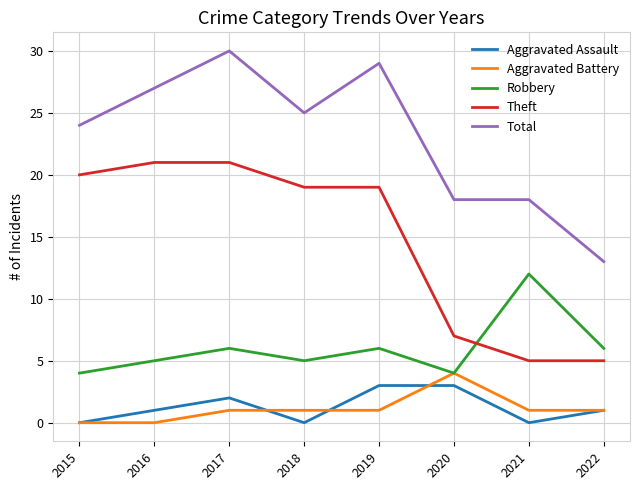

Reading left to right, list all the values displayed in this chart.

Aggravated Assault: 2015=0	2016=1	2017=2	2018=0	2019=3	2020=3	2021=0	2022=1
Aggravated Battery: 2015=0	2016=0	2017=1	2018=1	2019=1	2020=4	2021=1	2022=1
Robbery: 2015=4	2016=5	2017=6	2018=5	2019=6	2020=4	2021=12	2022=6
Theft: 2015=20	2016=21	2017=21	2018=19	2019=19	2020=7	2021=5	2022=5
Total: 2015=24	2016=27	2017=30	2018=25	2019=29	2020=18	2021=18	2022=13